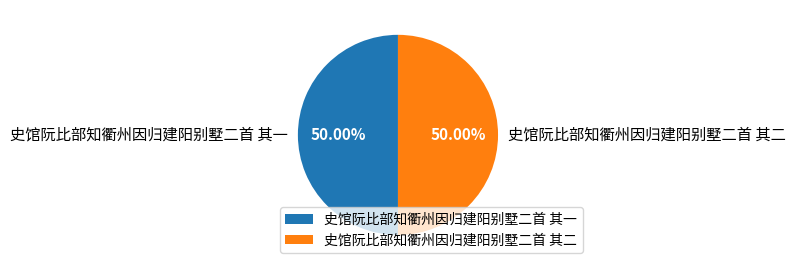

To the nearest percent, what portion does 史馆阮比部知衢州因归建阳别墅二首 其一 represent?

50%